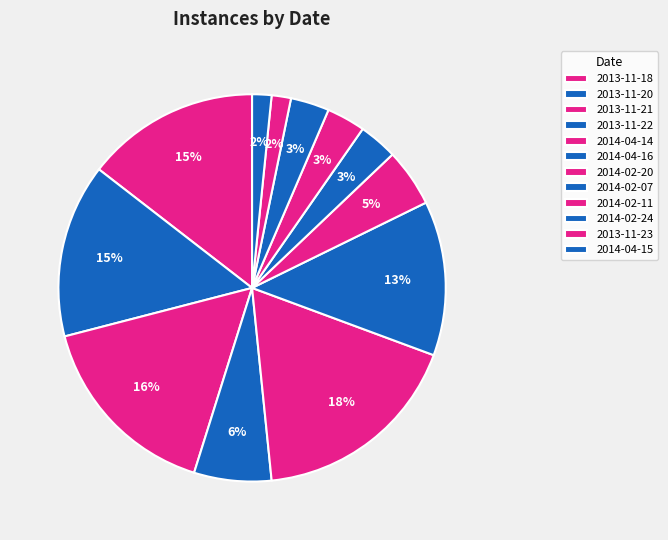

What is the smallest slice in the pie chart?

2013-11-23